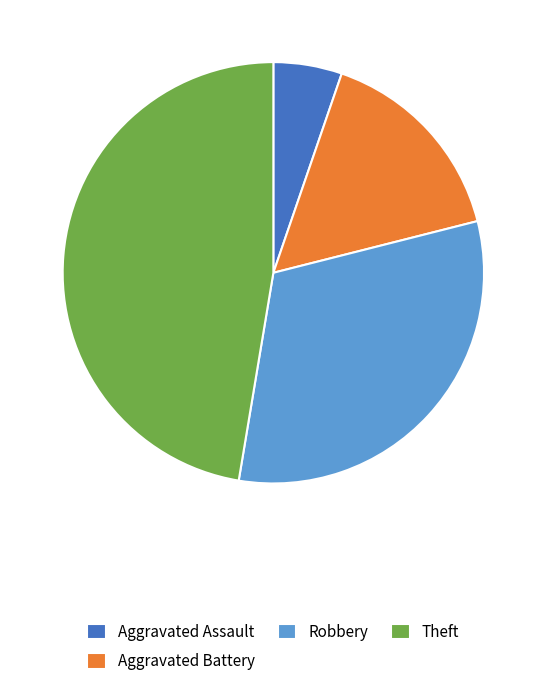

Approximately how many times larger is the value at Robbery compared to Aggravated Battery?

2.0